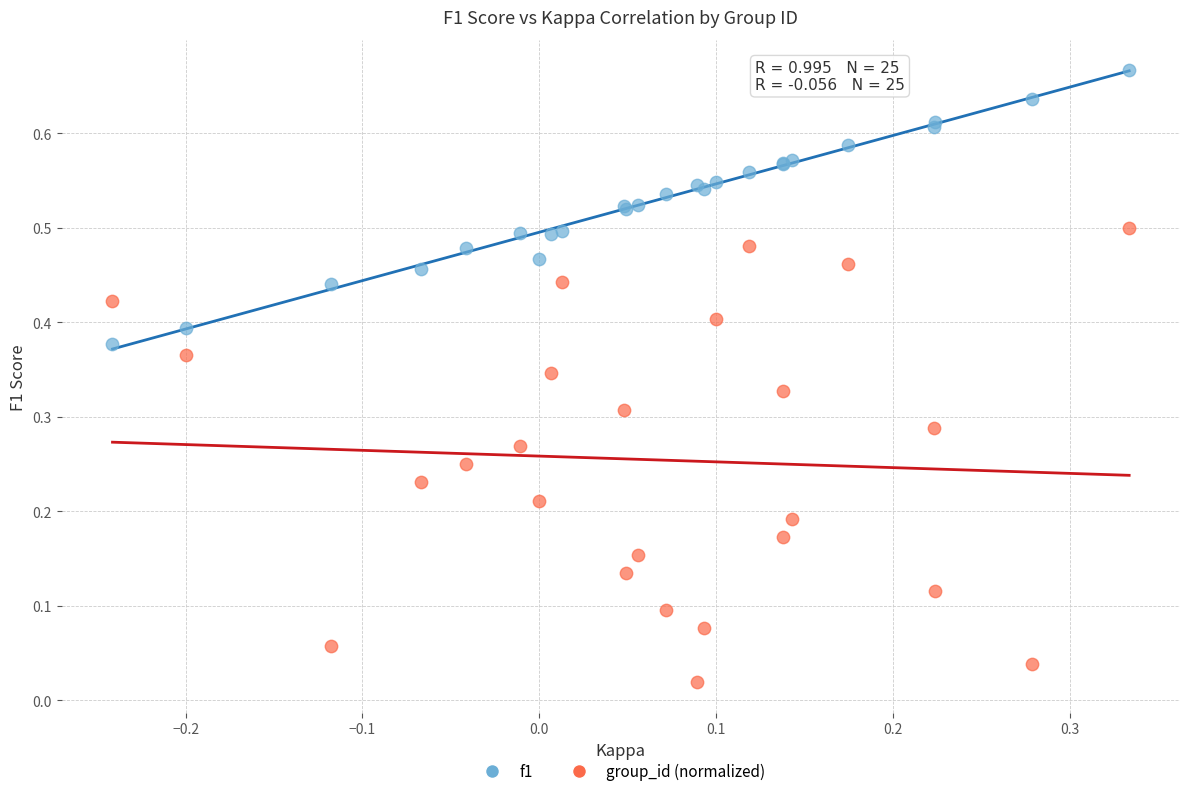

Which series reaches the minimum Y coordinate?

group_id (normalized)